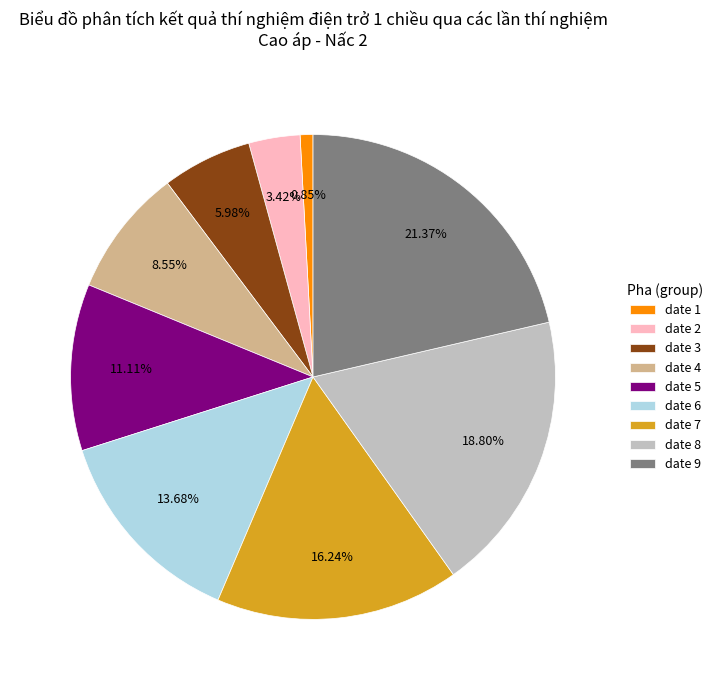

Is there any slice that represents more than half of the pie?

No